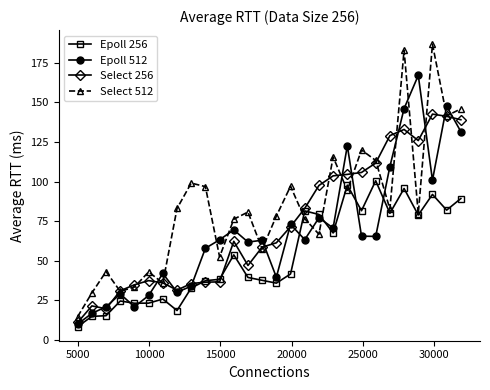

What is the value of the Select 512 point at the 1st from the left?

14.8